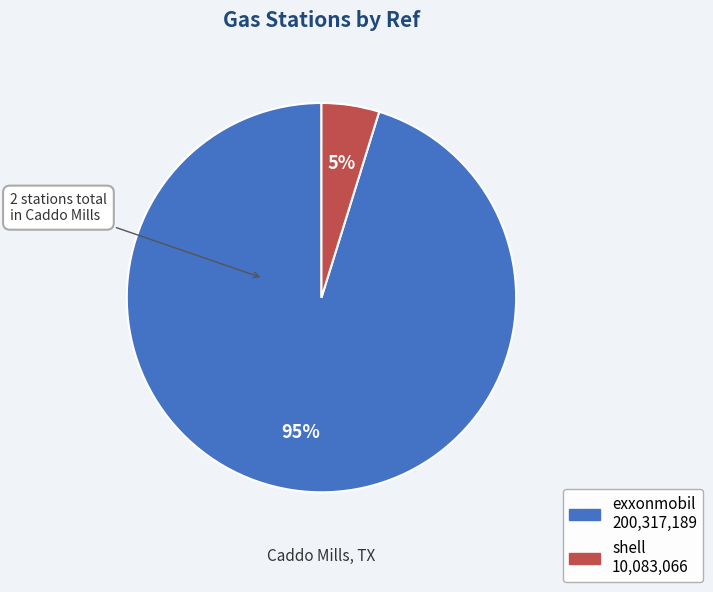

Which category has the biggest portion of the pie?

exxonmobil